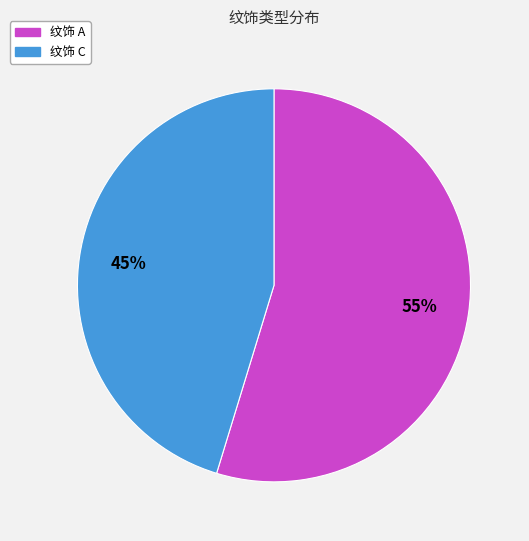

To the nearest percent, what is the average slice percentage?

50%